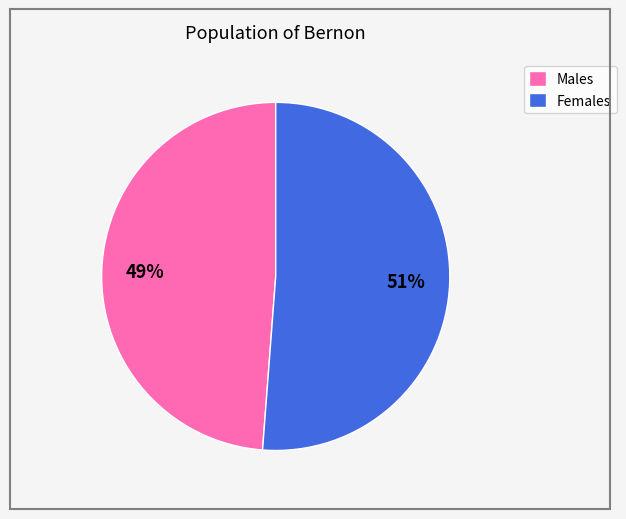

Combined, do Females and Males account for over 50%?

Yes